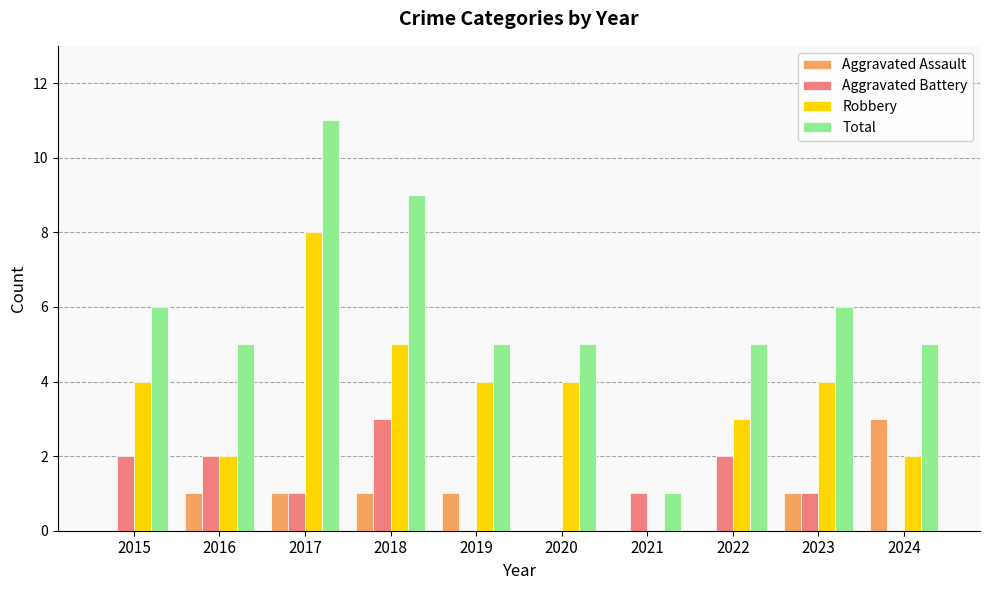

Reading right to left, transcribe all the data shown in this chart.

Aggravated Assault: 2024=3	2023=1	2022=0	2021=0	2020=0	2019=1	2018=1	2017=1	2016=1	2015=0
Aggravated Battery: 2024=0	2023=1	2022=2	2021=1	2020=0	2019=0	2018=3	2017=1	2016=2	2015=2
Robbery: 2024=2	2023=4	2022=3	2021=0	2020=4	2019=4	2018=5	2017=8	2016=2	2015=4
Total: 2024=5	2023=6	2022=5	2021=1	2020=5	2019=5	2018=9	2017=11	2016=5	2015=6